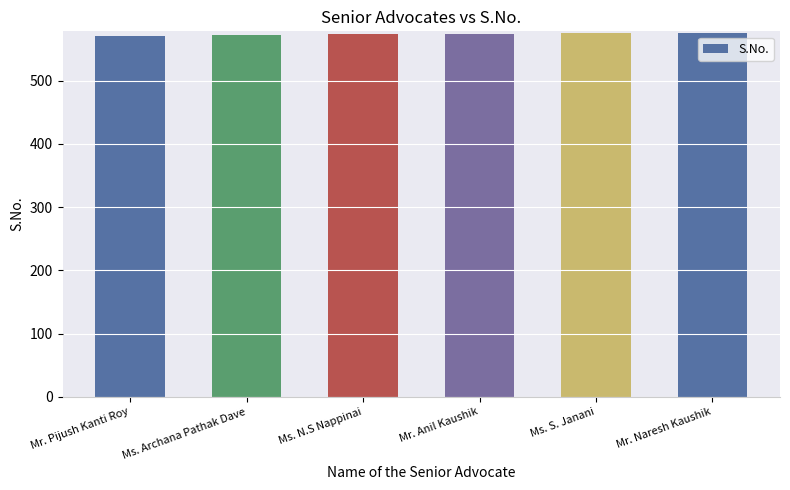

What is the greatest value displayed?

576